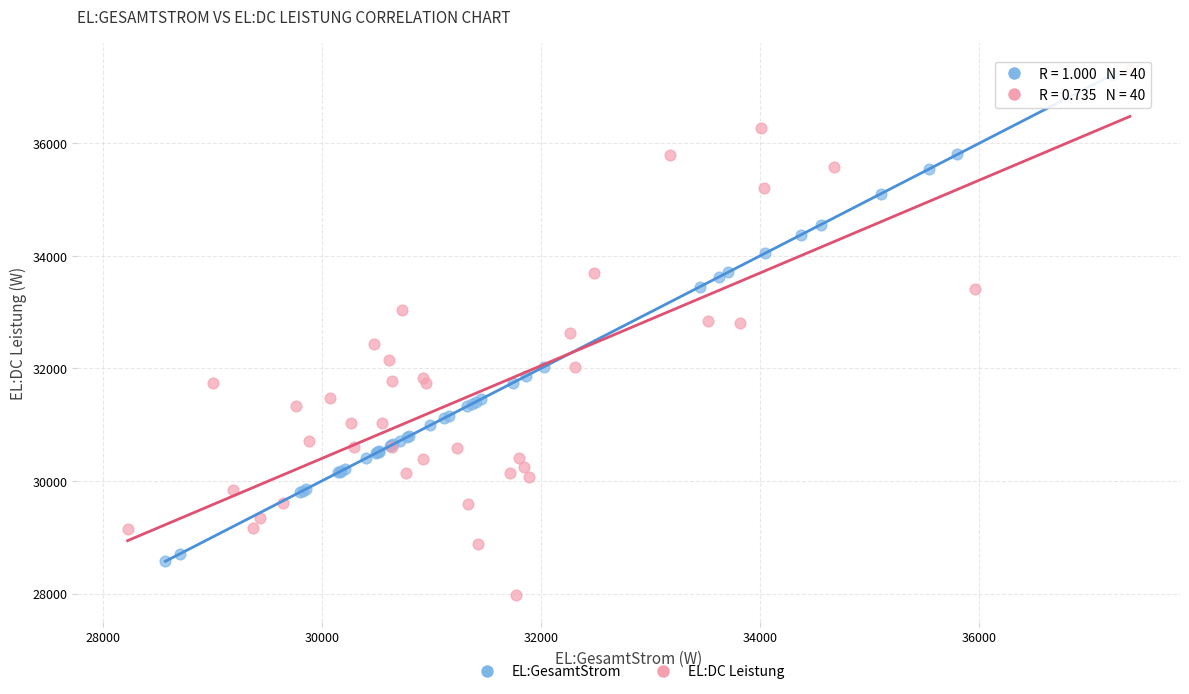

Which series has the widest spread of Y values?

EL:DC Leistung